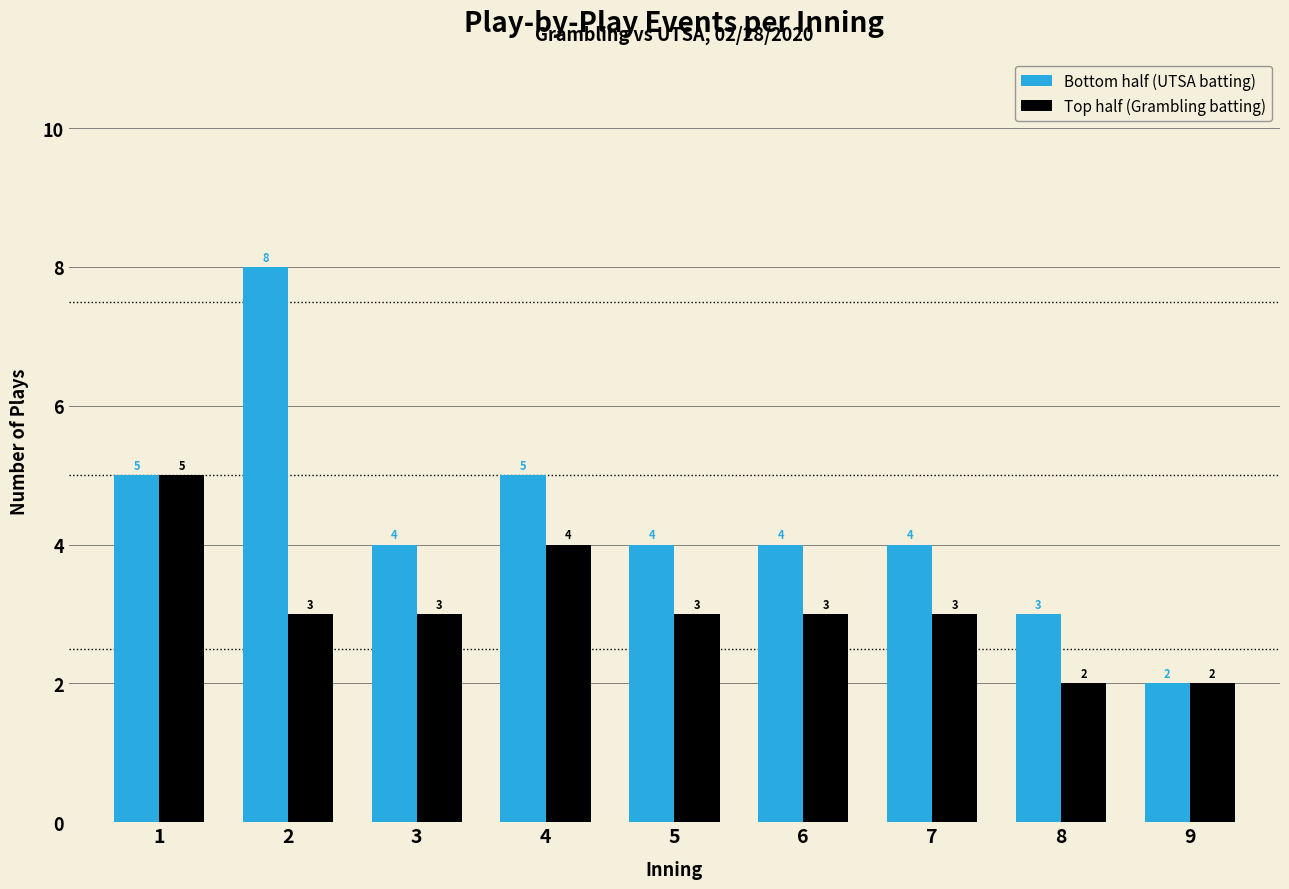

Reading left to right, transcribe all the data shown in this chart.

Bottom half (UTSA batting): 5	8	4	5	4	4	4	3	2
Top half (Grambling batting): 5	3	3	4	3	3	3	2	2